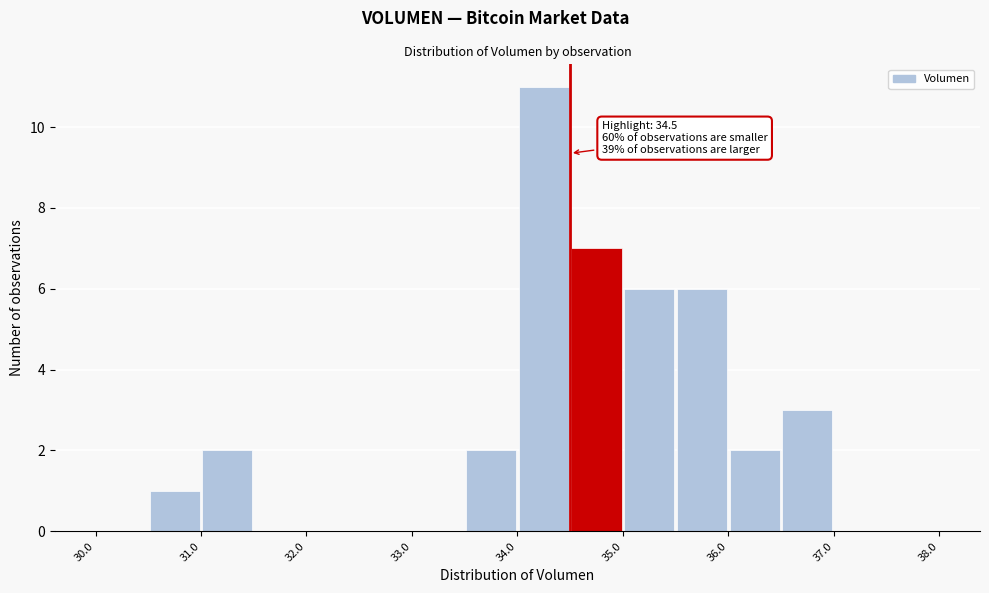

Over which range of the x-axis is the bar tallest?

34.0 to 34.5